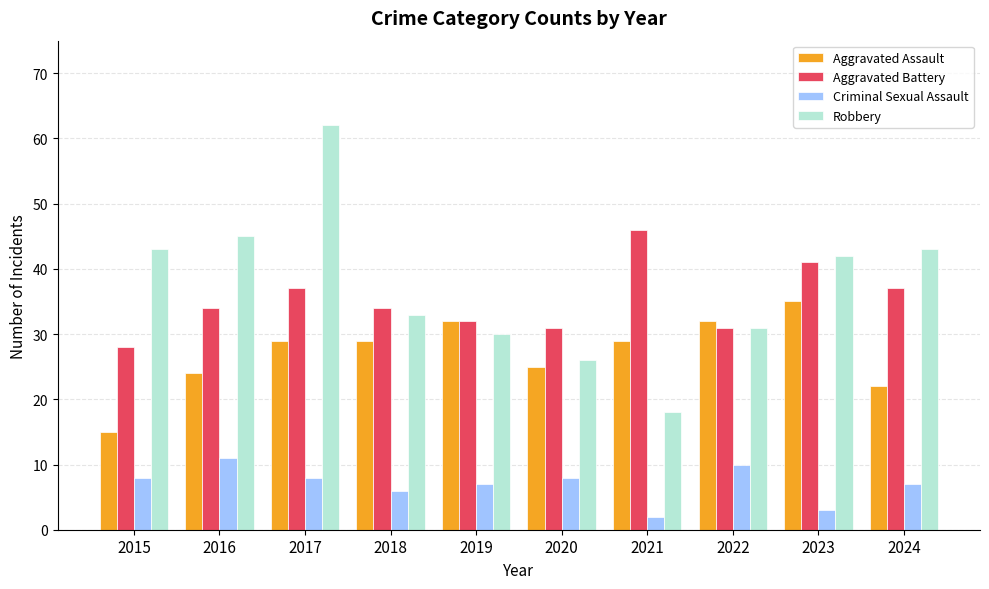

Count the number of data series in this chart.

4